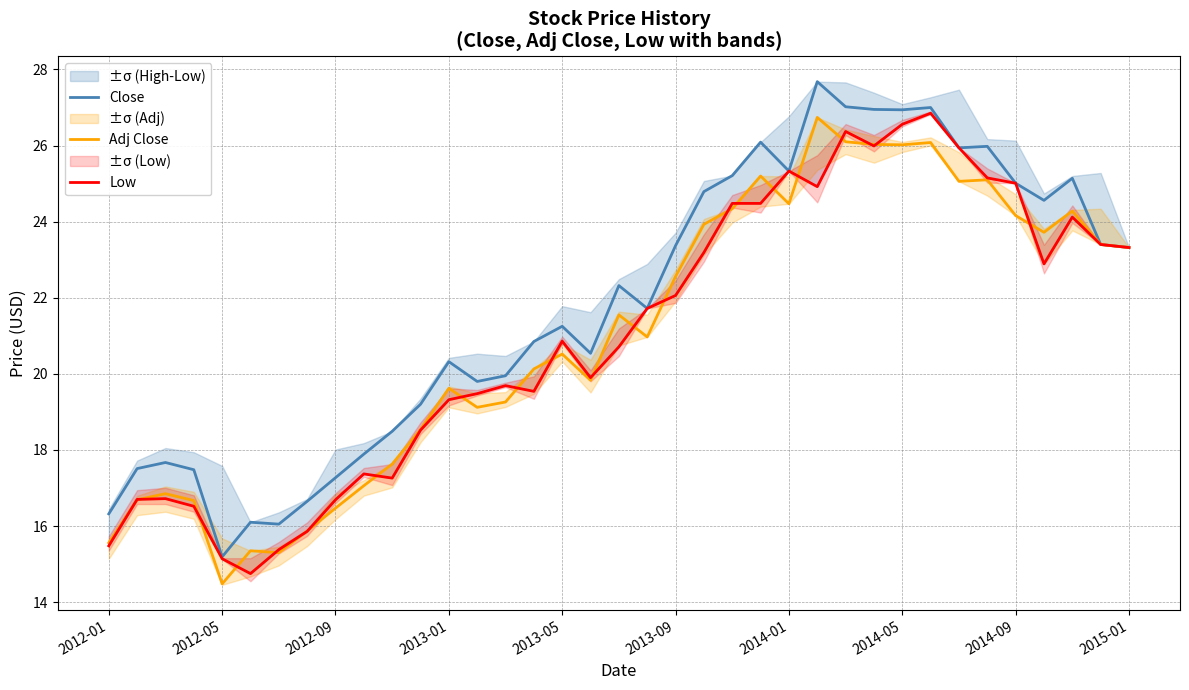

What are all the series names shown in the legend?

Close, Adj Close, Low